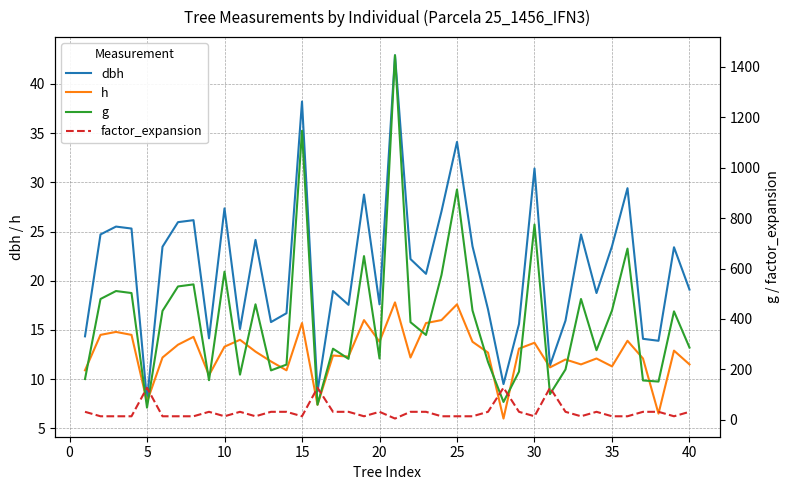

True or false: factor_expansion has more than 1 interior local peaks.

True